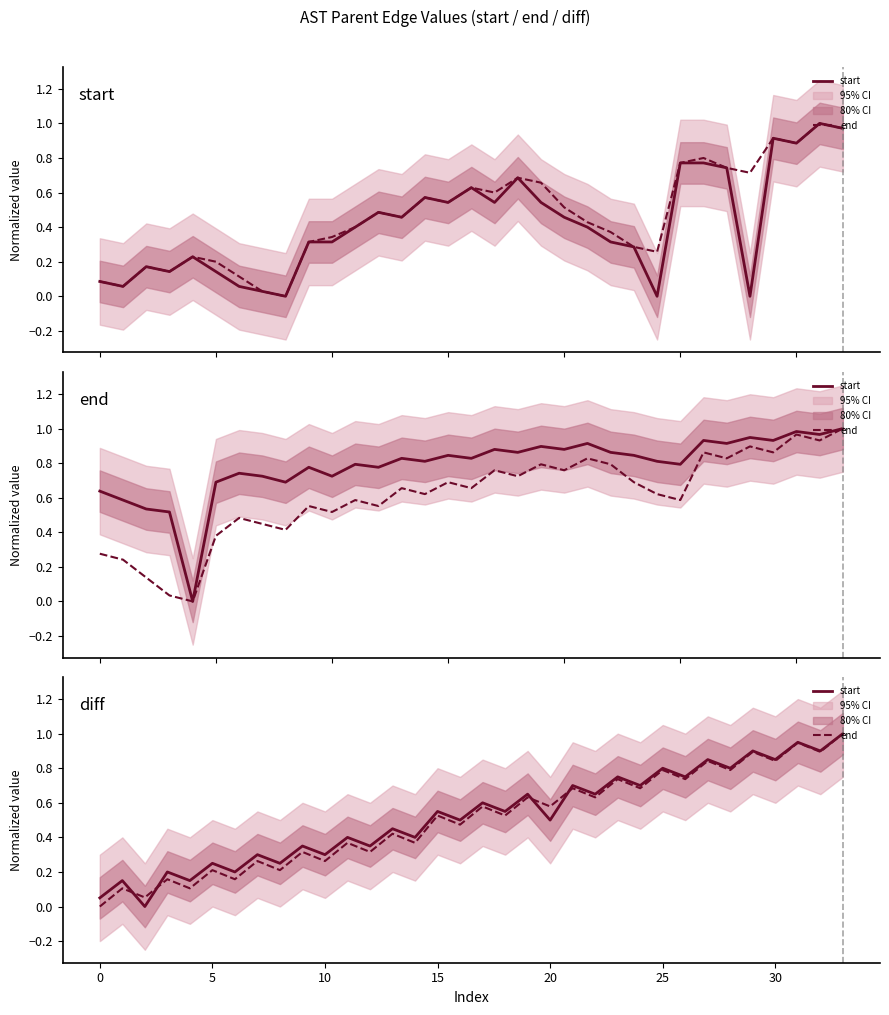

What is the difference between the second highest and minimum values in the end series?

0.9